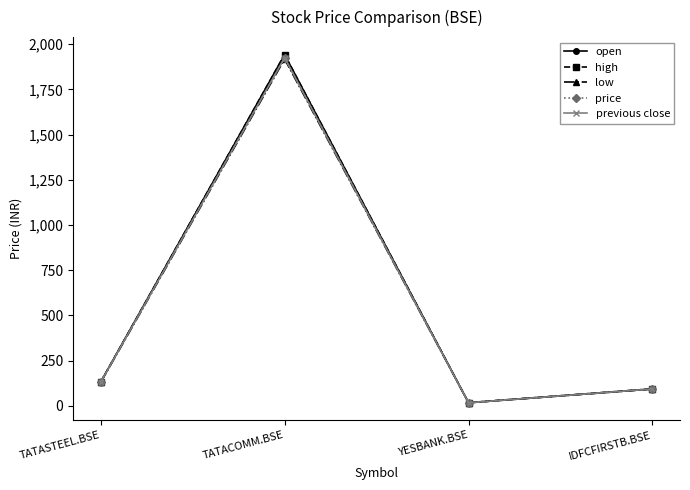

What is the total value across all series at TATASTEEL.BSE?

659.7